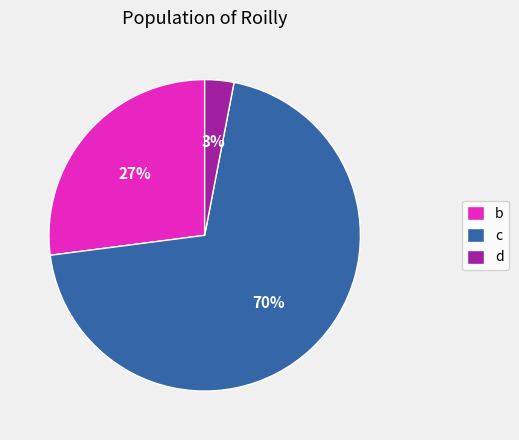

Is there any slice that represents more than half of the pie?

Yes